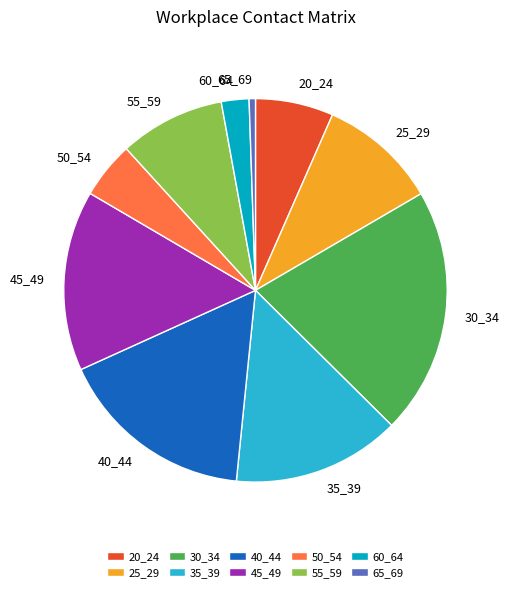

Do 25_29 and 40_44 together represent more than half of the pie?

No